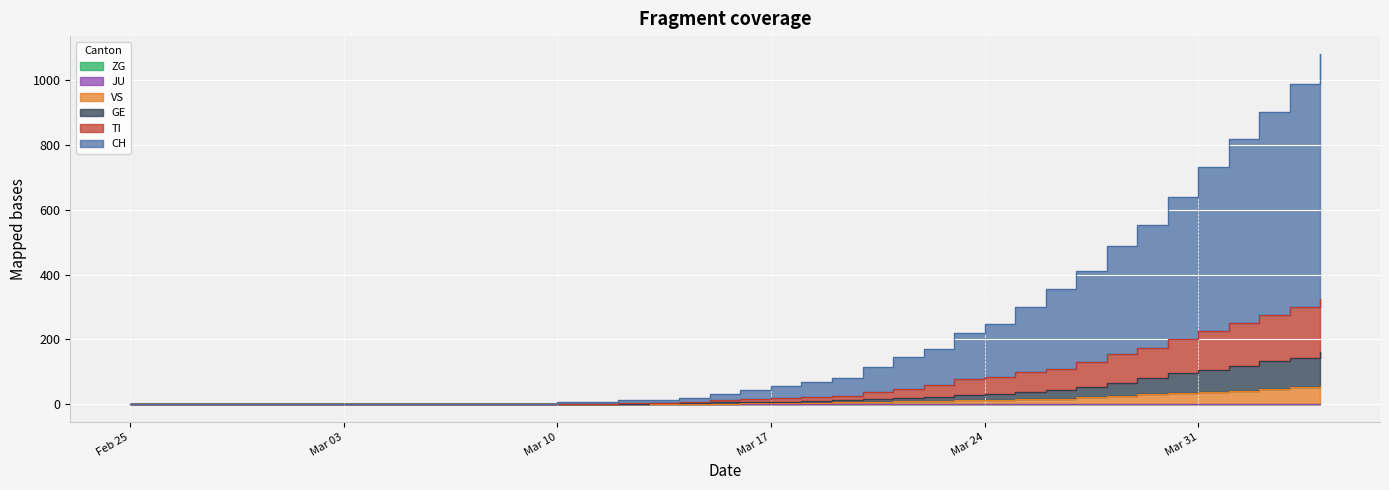

Is it true that CH equals 12 at 2020-03-12?

True